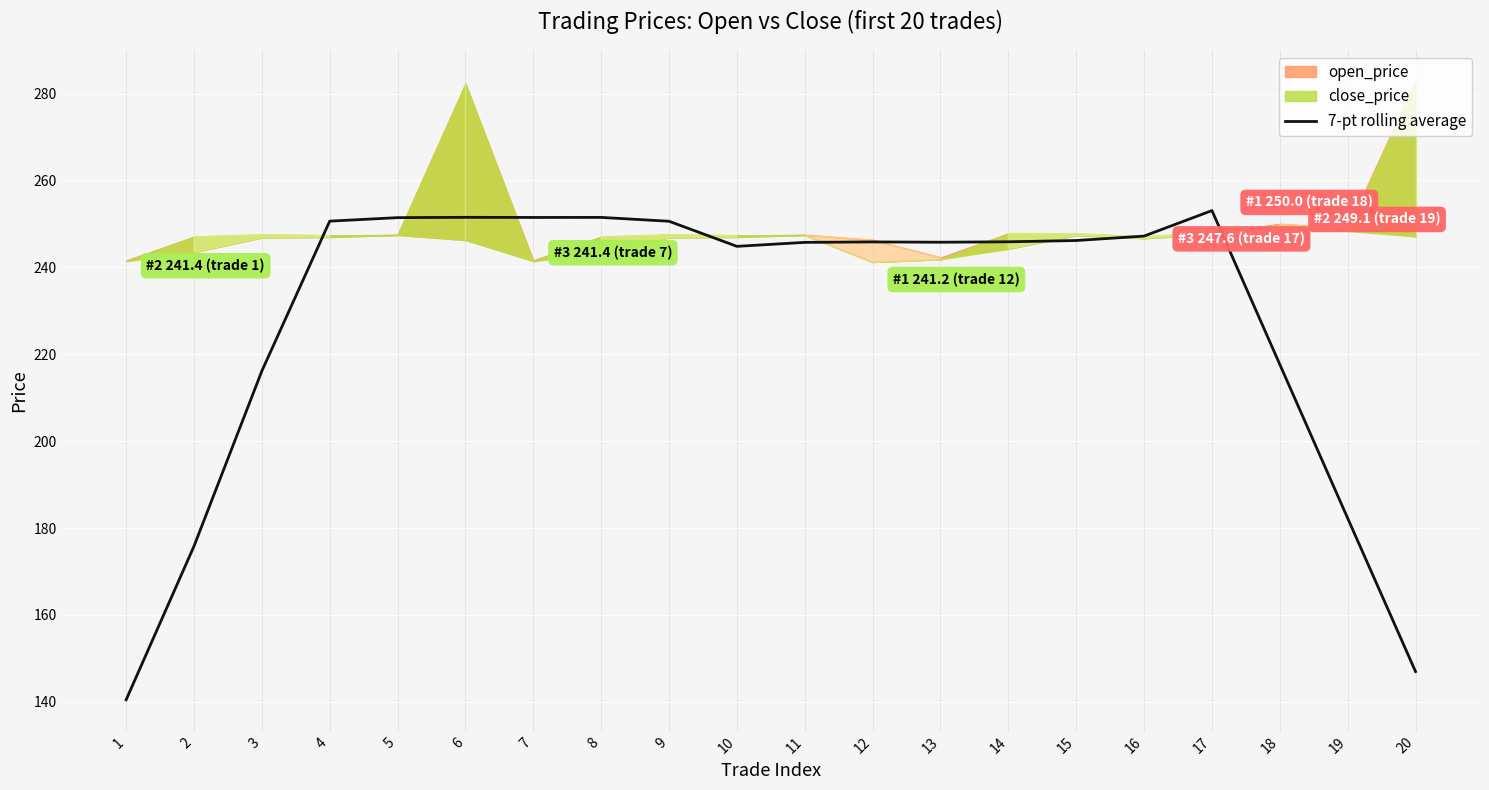

What is the value of the 15th point from the left?

246.2